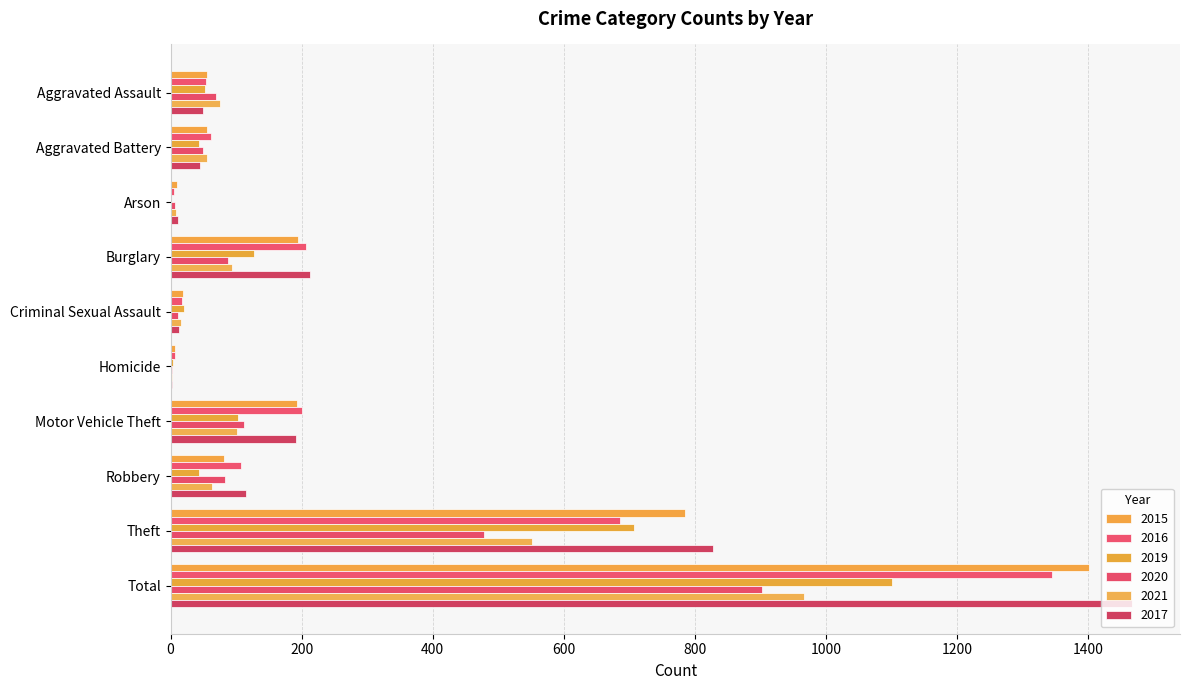

Reading right to left, extract all data points from this chart.

2015: 1401	785	81	193	7	19	194	10	56	56
2016: 1345	686	107	201	6	18	207	5	61	54
2019: 1101	707	43	103	3	21	127	1	43	53
2020: 902	479	83	112	2	12	88	7	50	69
2021: 967	552	63	101	2	16	94	8	56	75
2017: 1467	828	115	191	2	13	213	11	45	49